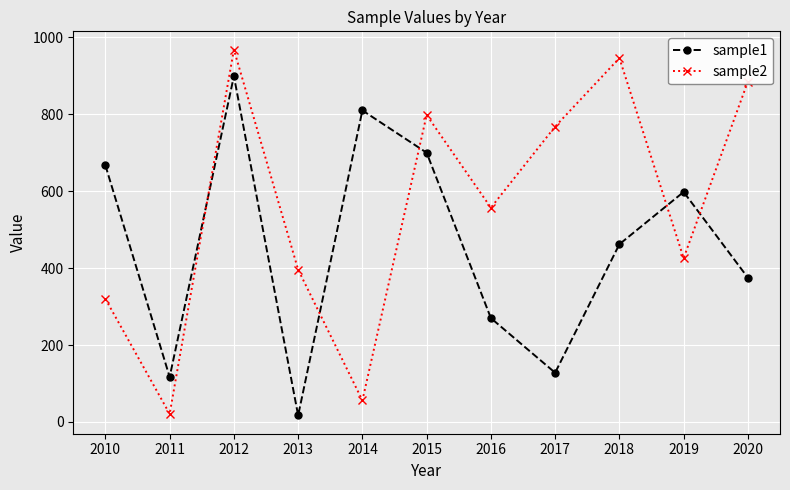

List the labels in order of sample1 value, smallest first.

2013, 2011, 2017, 2016, 2020, 2018, 2019, 2010, 2015, 2014, 2012